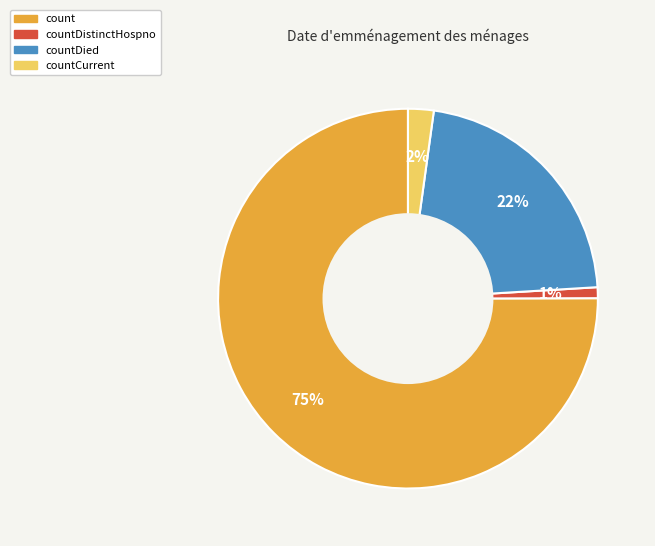

Is there any slice that represents more than half of the pie?

Yes